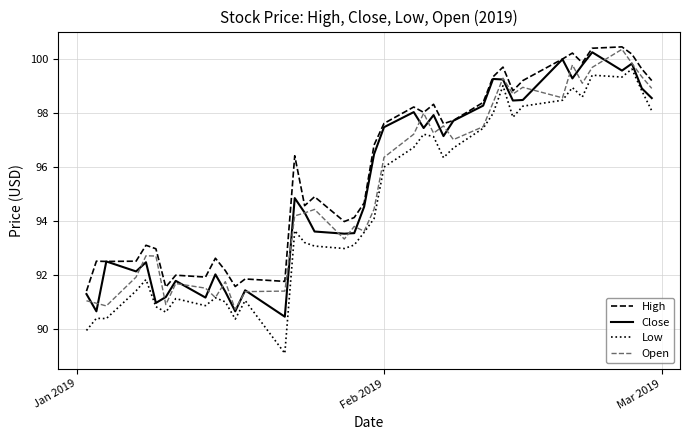

Does the chart display data point markers on the line(s)?

No